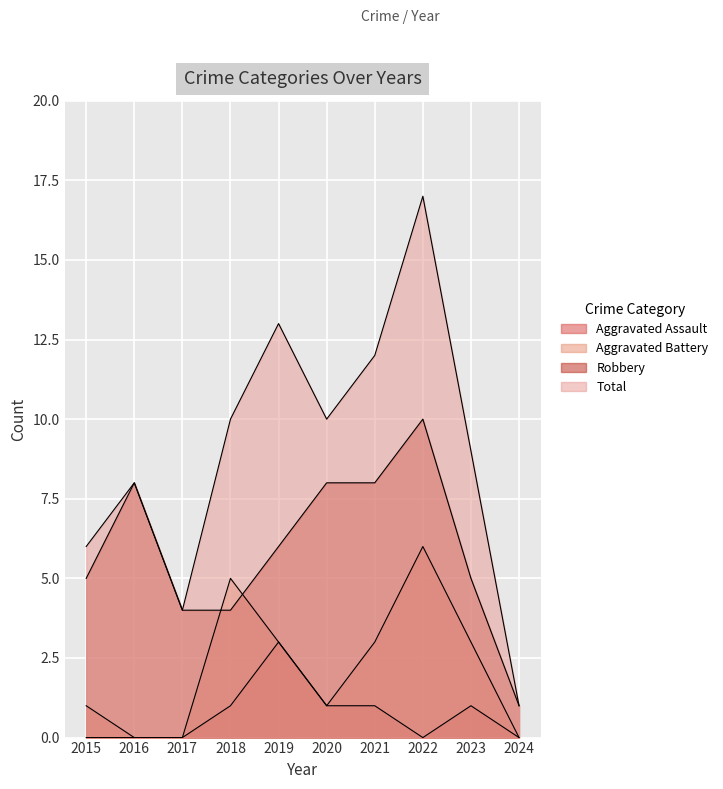

At how many categories does at least one series exceed 8?

6